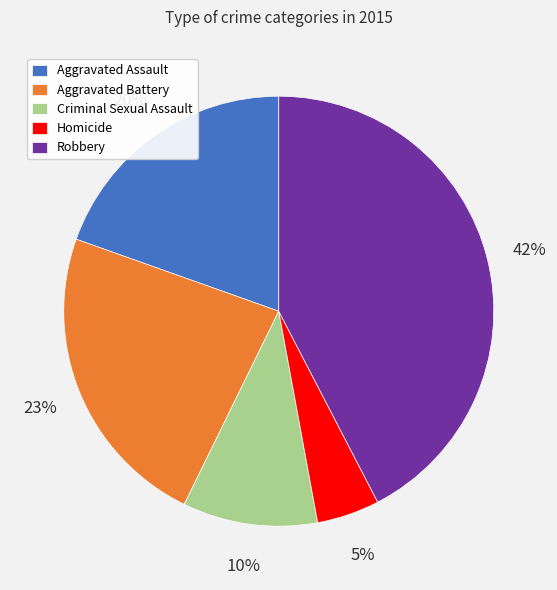

Is there a majority slice in this chart?

No